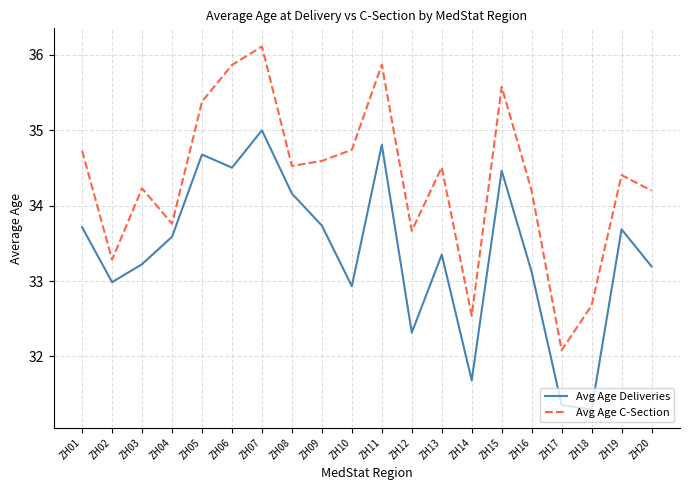

What is the difference between the second highest and minimum values in the Avg Age Deliveries series?

3.5